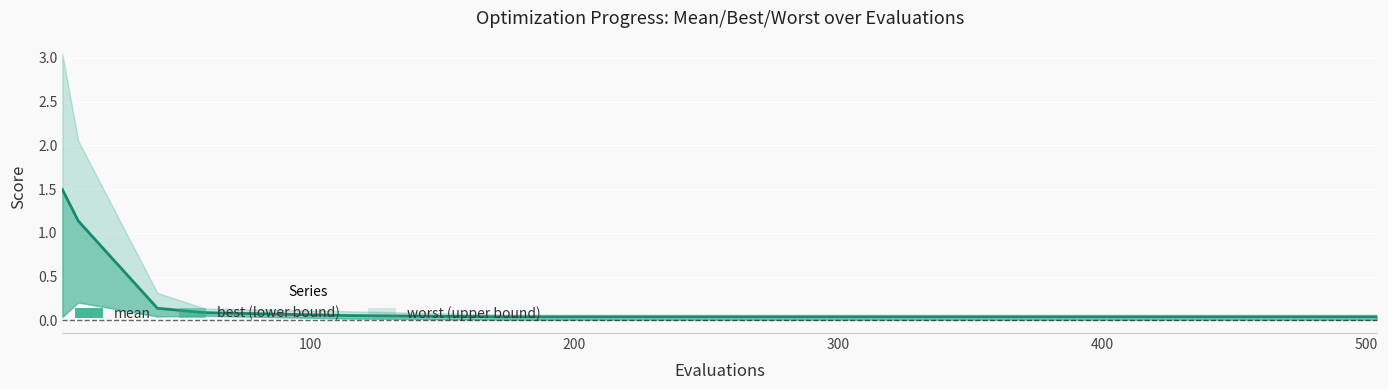

Which label corresponds to the smallest value in the chart?

500